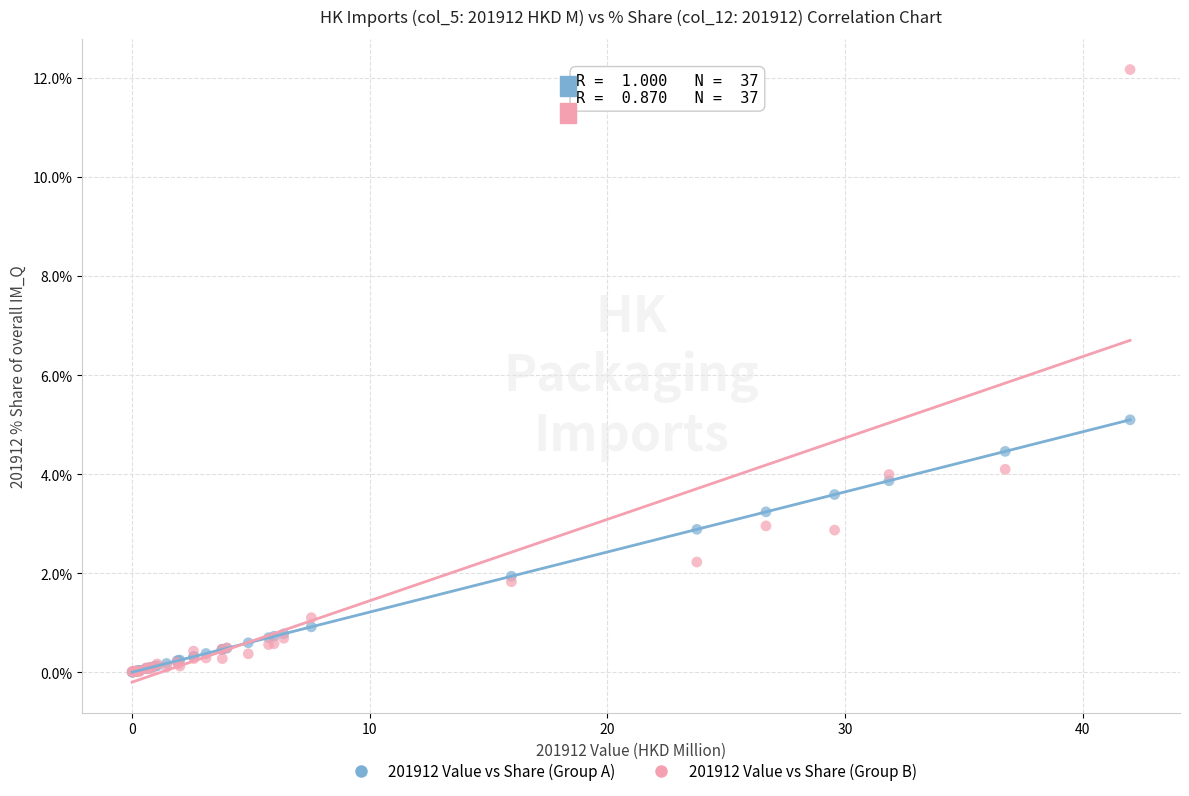

In the 201912 Value vs Share (Group B) series, what Y value is closest to 6?

4.1